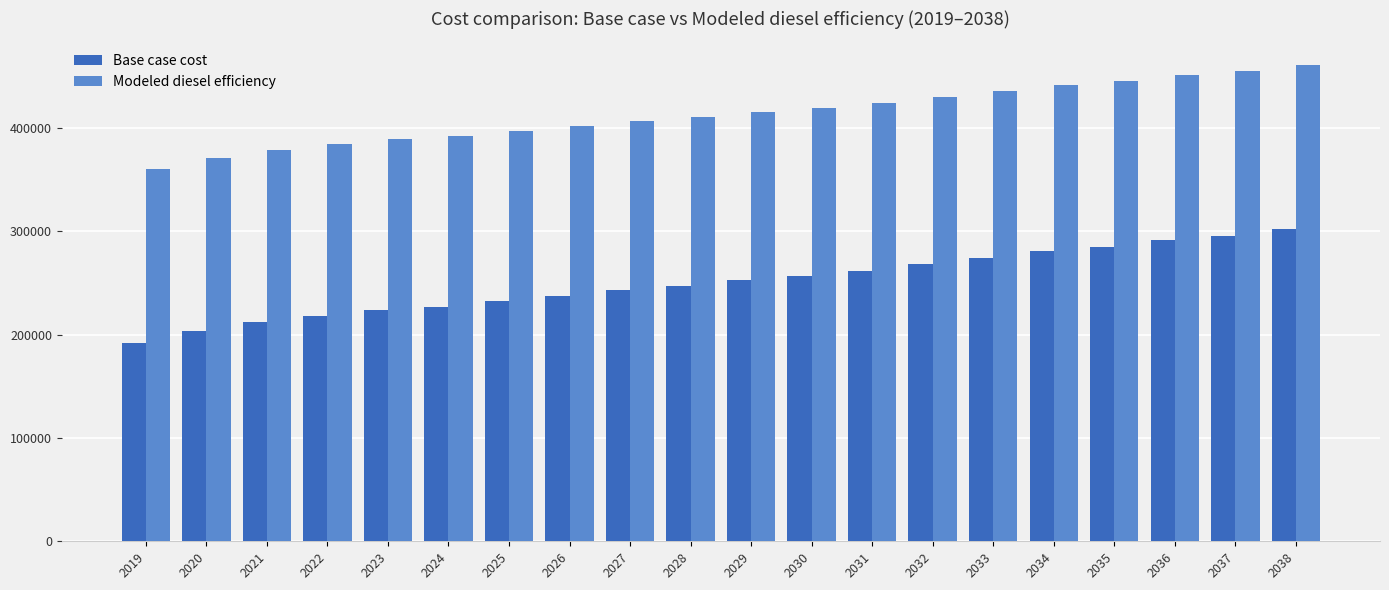

Reading left to right, extract all data points from this chart.

Base case cost: 2019=191462.2	2020=203207.0	2021=211855.6	2022=218196.9	2023=223424.4	2024=226801.9	2025=232076.3	2026=237380.3	2027=242713.9	2028=247060.4	2029=252450.0	2030=256334.2	2031=261871.0	2032=267852.8	2033=273867.5	2034=280432.5	2035=284957.5	2036=291588.3	2037=295643.7	2038=301864.0
Modeled diesel efficiency: 2019=360303.4	2020=370980.4	2021=378842.8	2022=384607.6	2023=389359.9	2024=392430.4	2025=397225.3	2026=402047.1	2027=406895.8	2028=410847.2	2029=415746.8	2030=419277.9	2031=424311.3	2032=429749.3	2033=435217.3	2034=441185.5	2035=445299.1	2036=451327.1	2037=455013.8	2038=460668.6